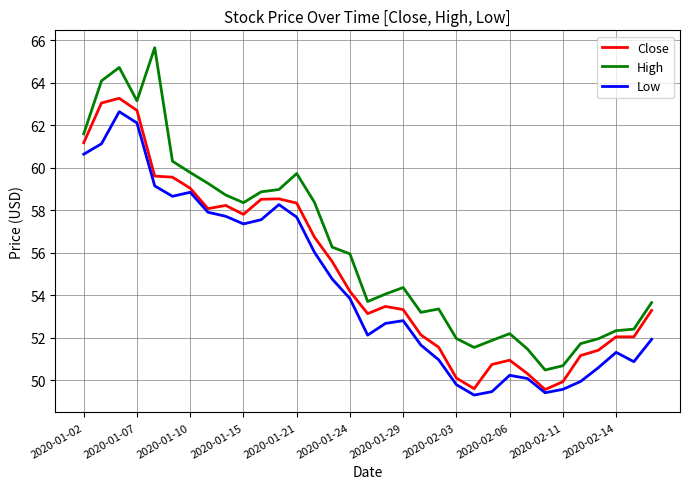

True or false: Low and High cross at least once.

False